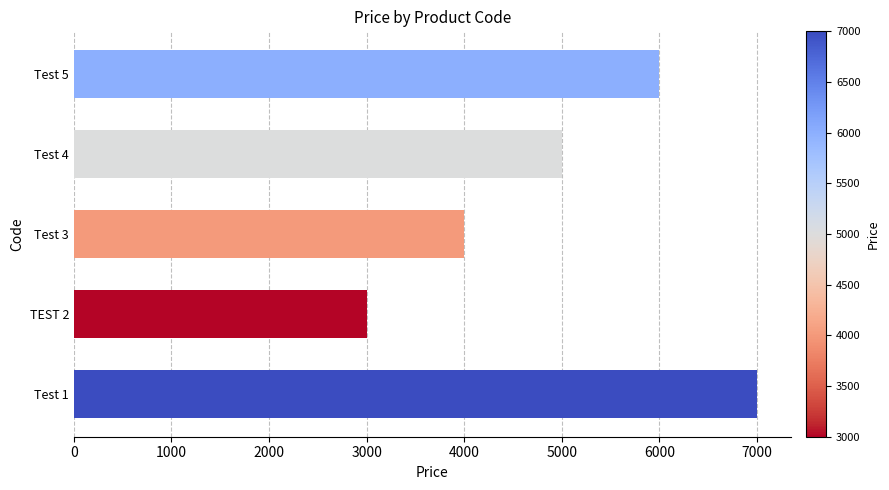

Rank the categories by value from lowest to highest.

TEST 2, Test 3, Test 4, Test 5, Test 1